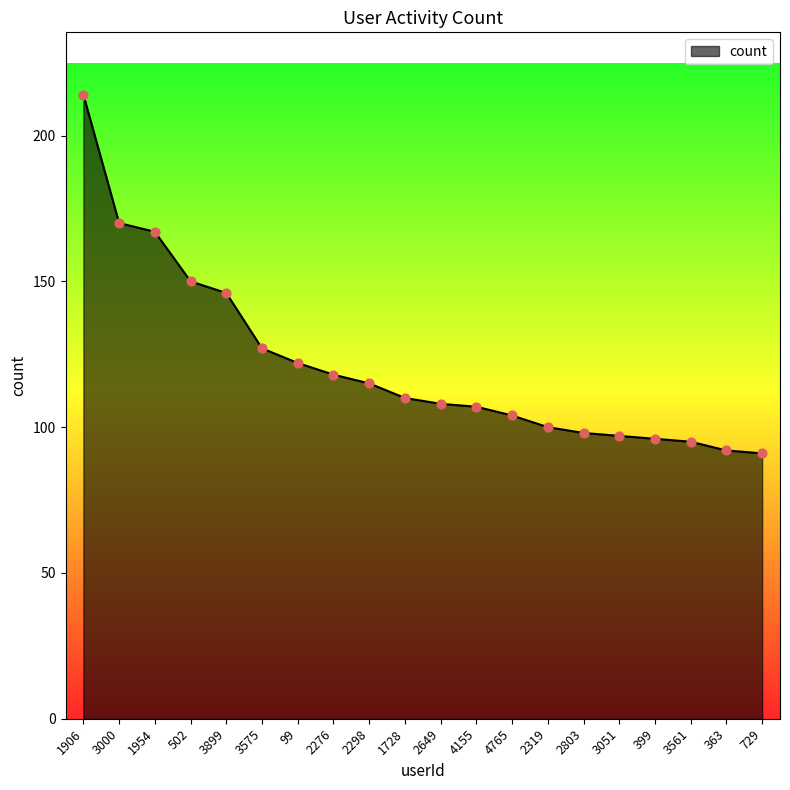

What is the ratio of the value at 1728 to the value at 1954?

0.7